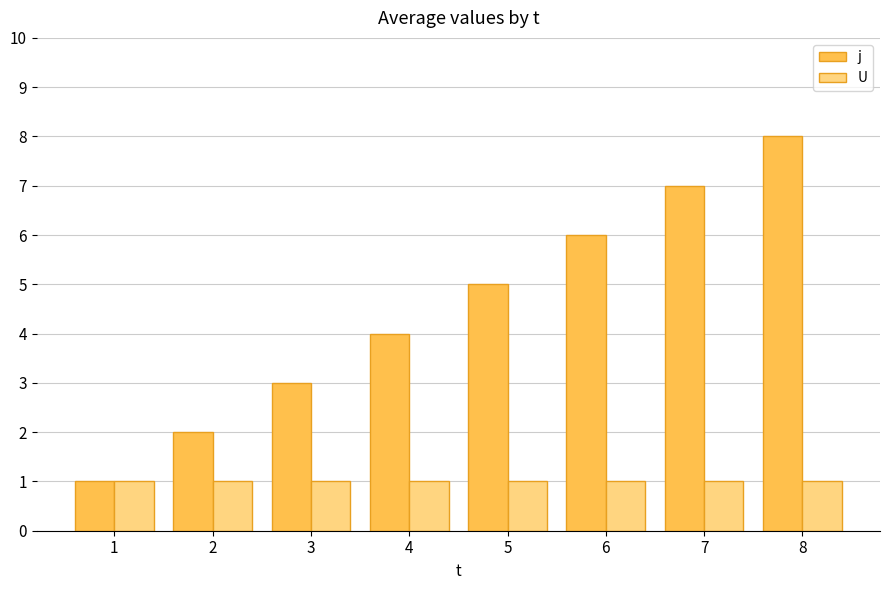

Reading left to right, transcribe all the data shown in this chart.

j: 1	2	3	4	5	6	7	8
U: 1	1	1	1	1	1	1	1